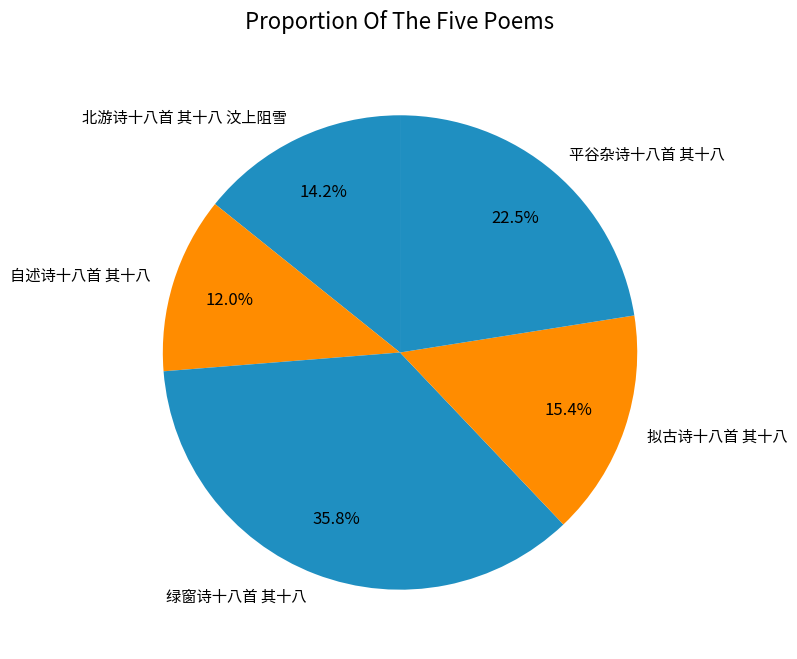

Which slice is the smallest?

自述诗十八首 其十八